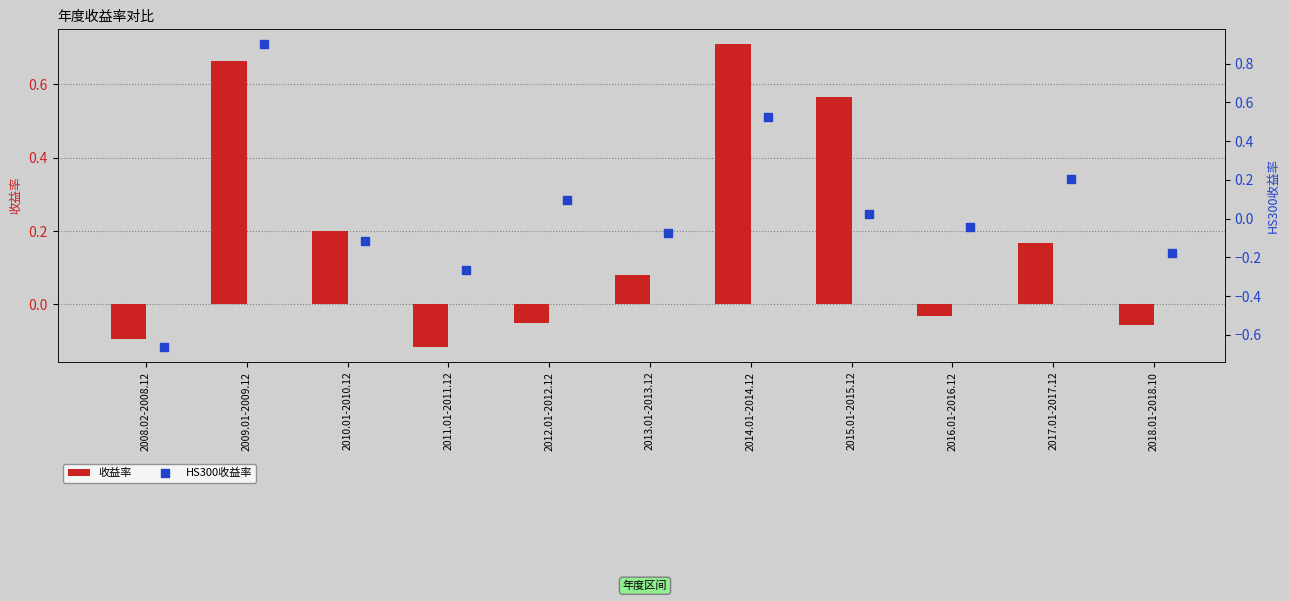

What are all the series names shown in the legend?

收益率, HS300收益率